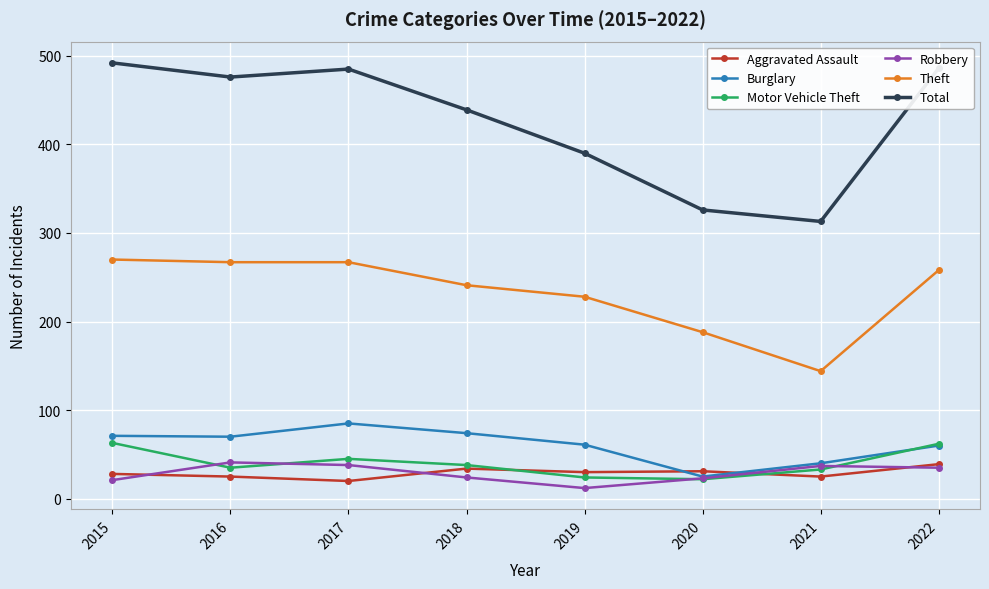

What is the difference between the second highest and second lowest values in the Total series?

160